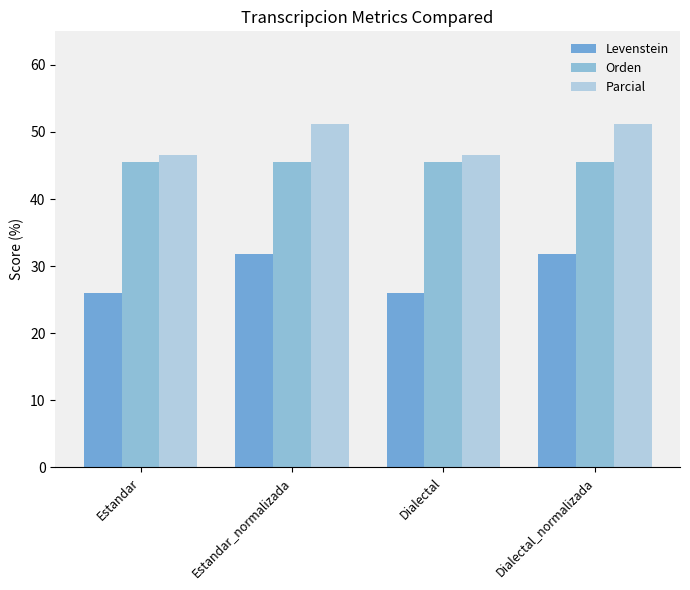

True or false: Levenstein has a value of 48.0 at Estandar_normalizada.

False